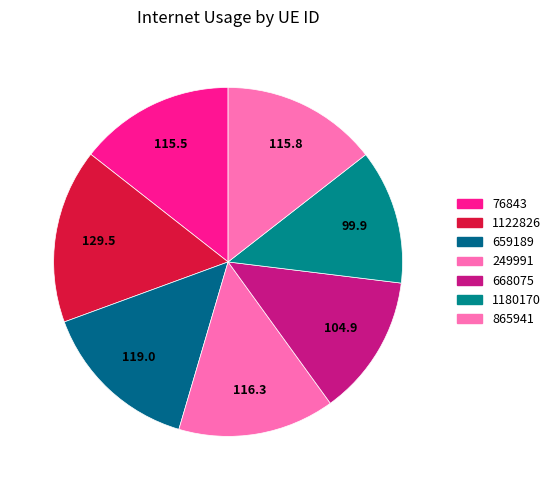

Combined, what portion of the pie is 1122826 and 76843?

30.6%